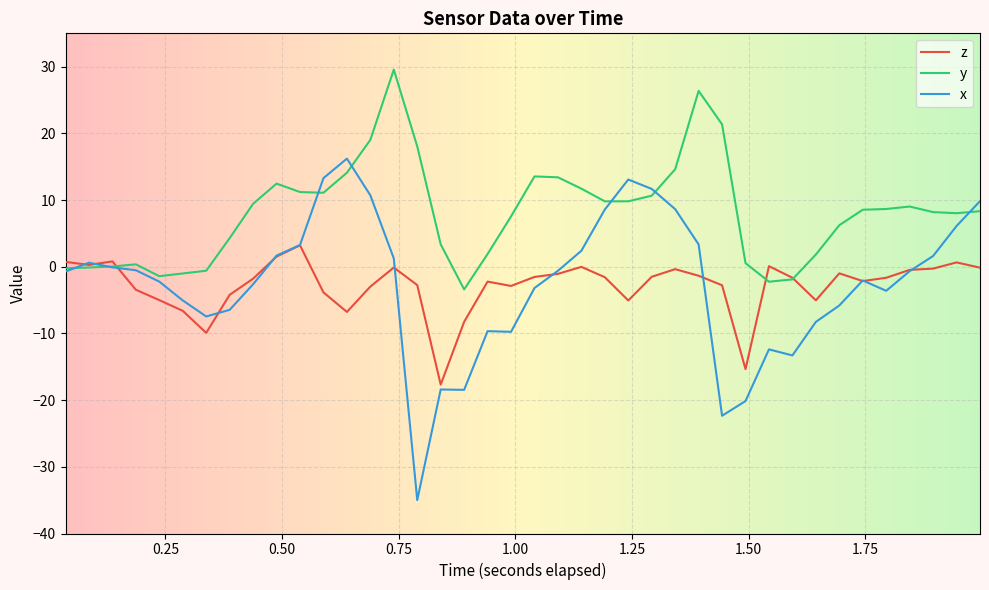

Which series has the largest total across all categories?

y